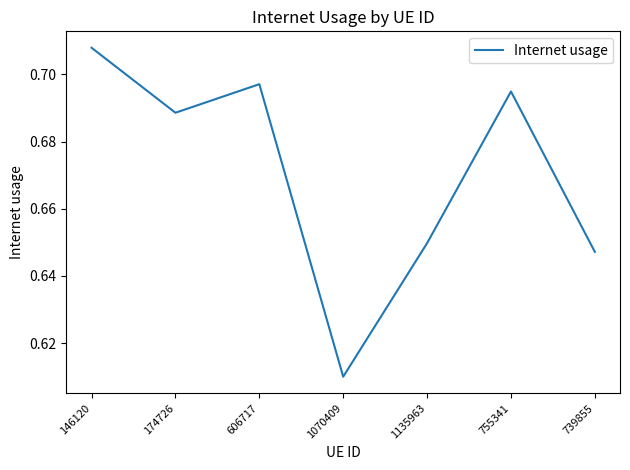

What position from the left is 739855?

7